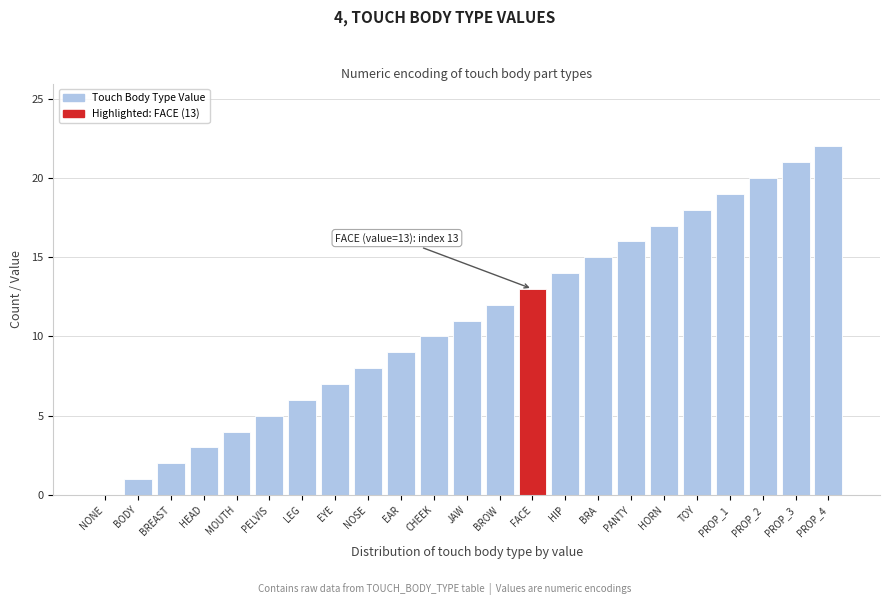

The chart shows a value of 29 at HORN. True or false?

False